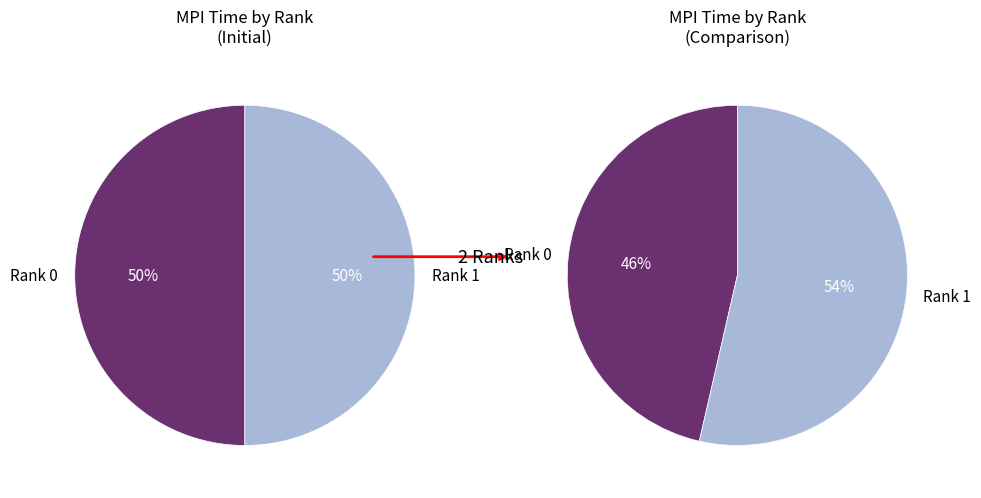

How many slices are in this pie chart?

2